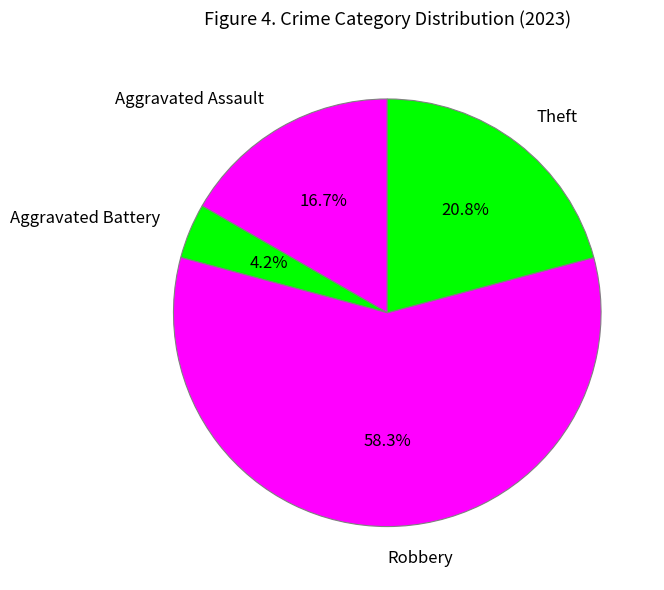

Is it true that Theft is 21% of the pie?

True